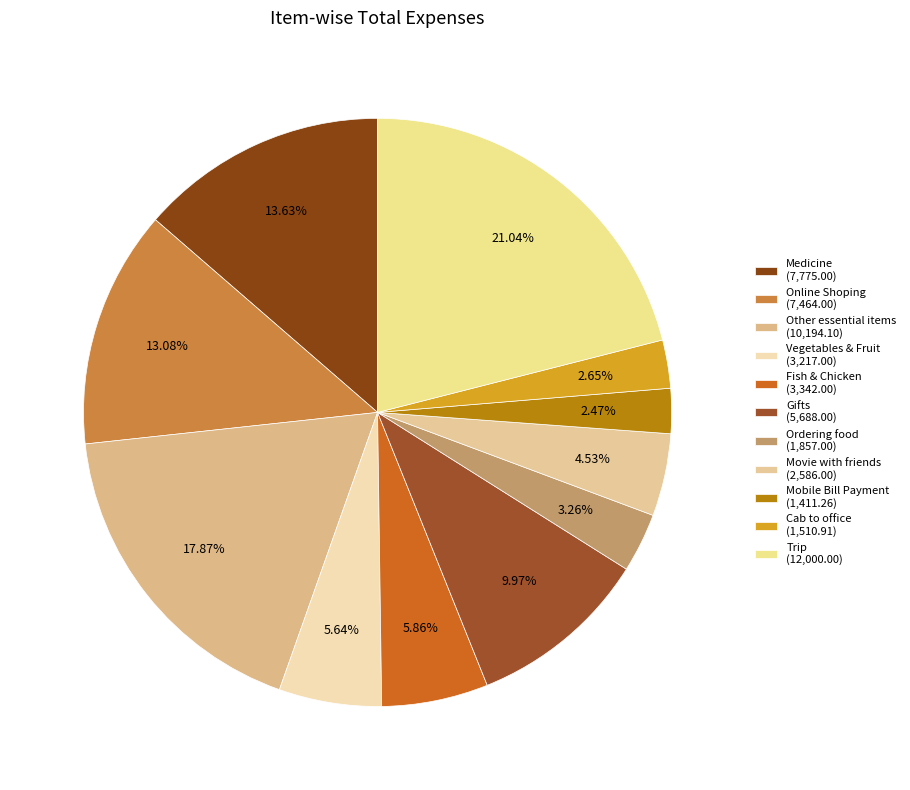

How many slices are in this pie chart?

11